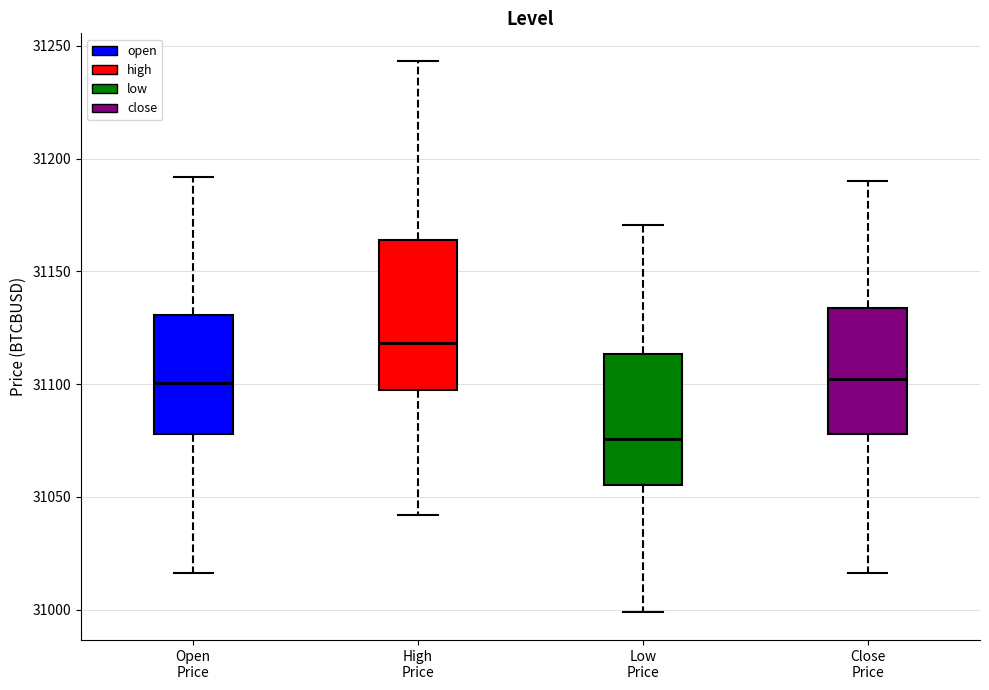

Which box's median line is the lowest?

Low Price